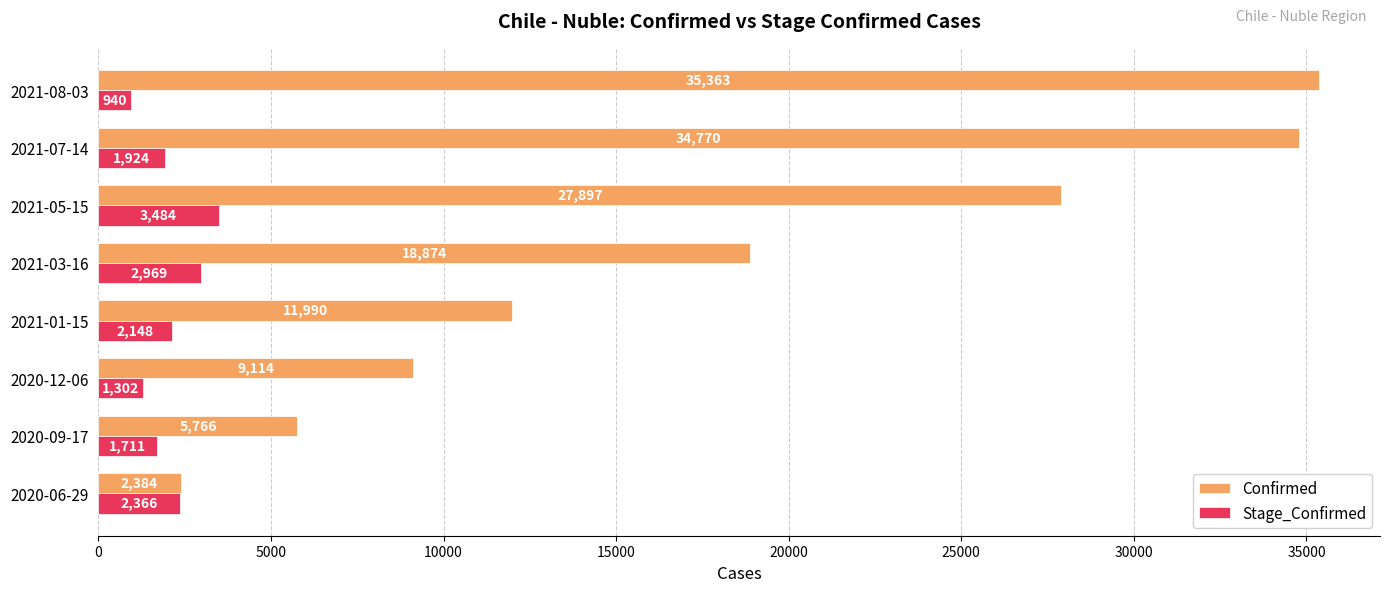

What is the greatest value displayed?

35363